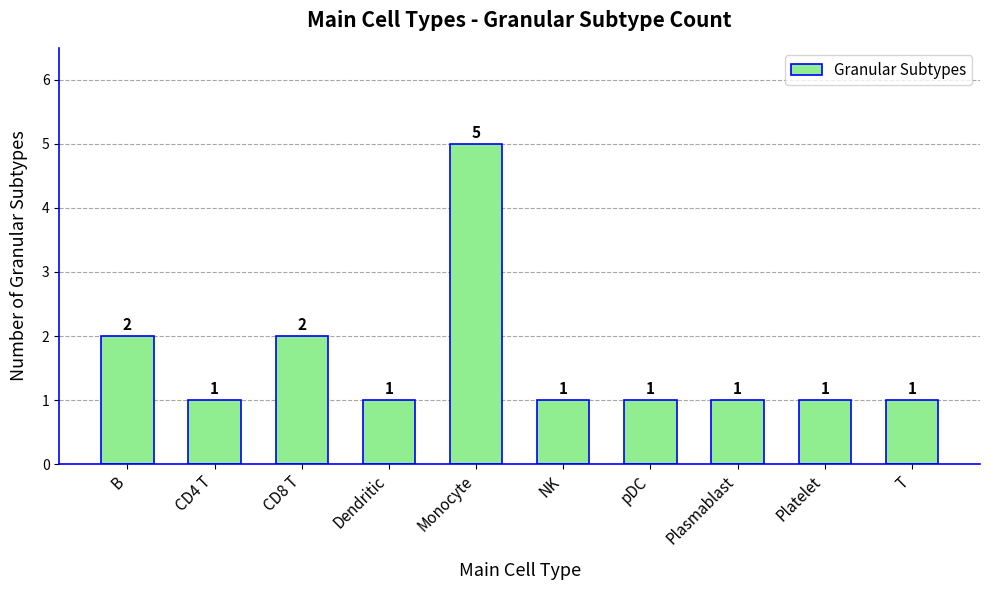

What is the label of the 8th bar from the left?

Plasmablast